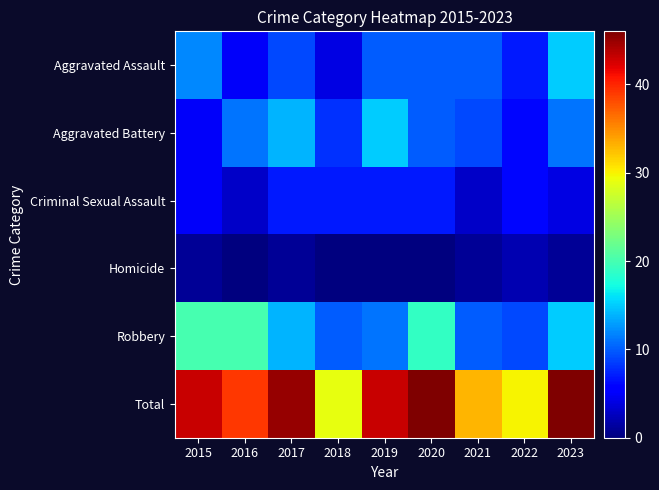

At which category is the sum across all series the highest?

2020